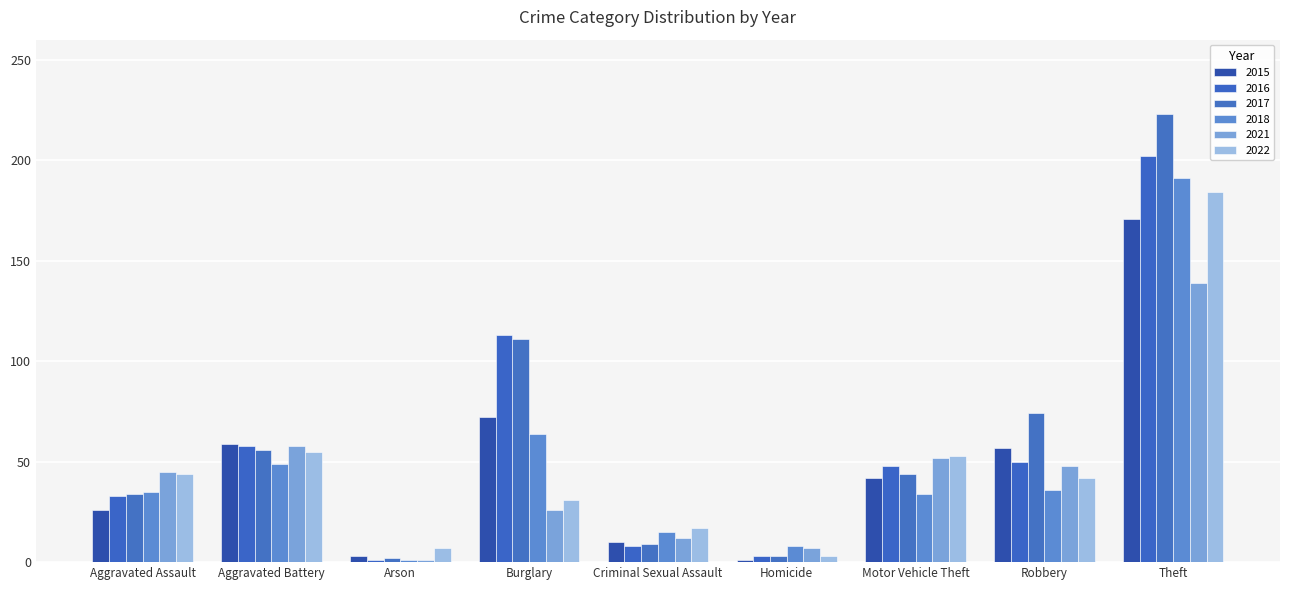

Which series has the largest range (max minus min)?

2017